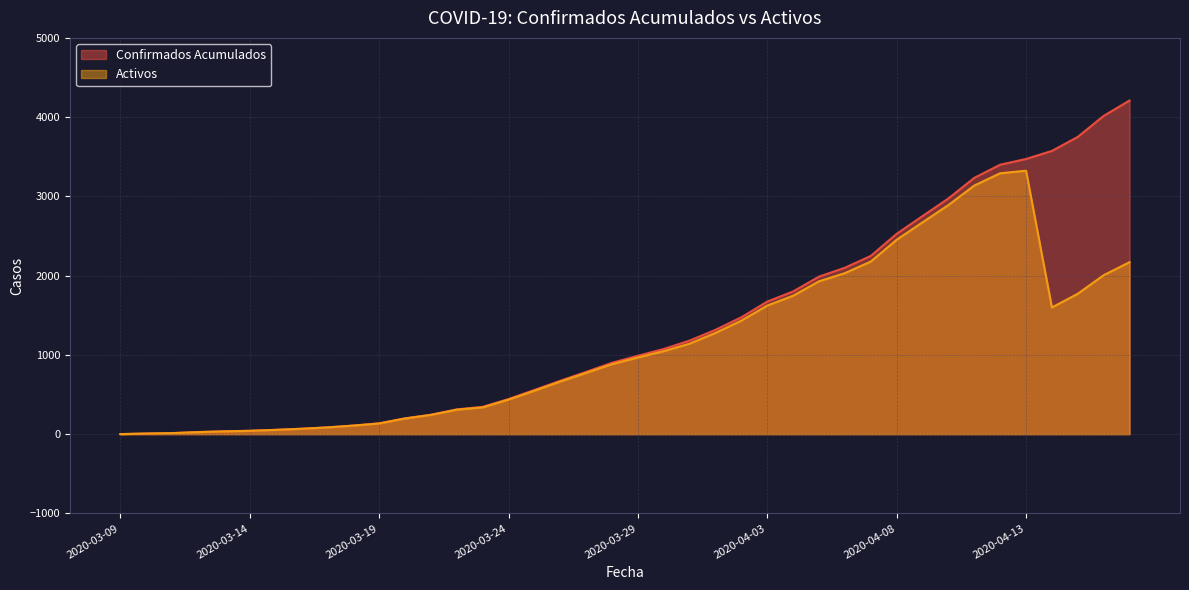

What is the label of the 38th point from the right?

2020-03-11